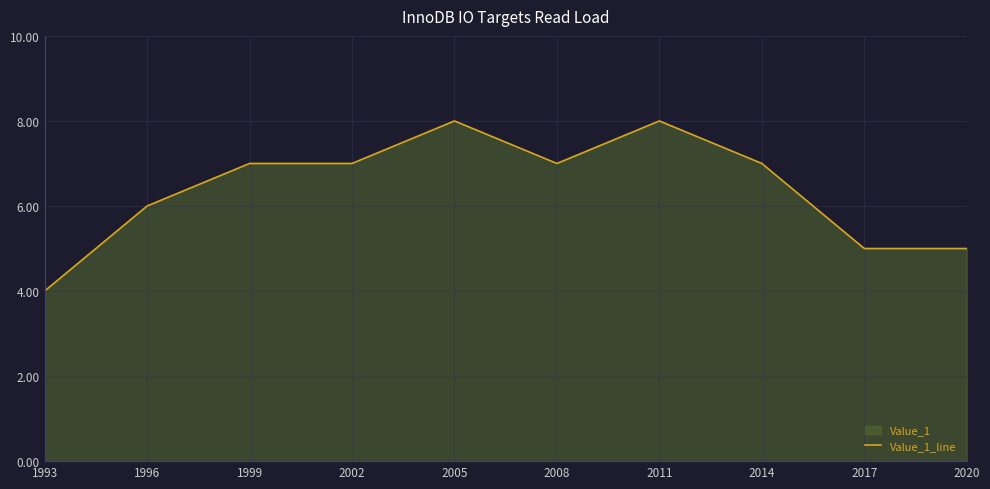

What is the change in value from 1996 to 1999?

+1